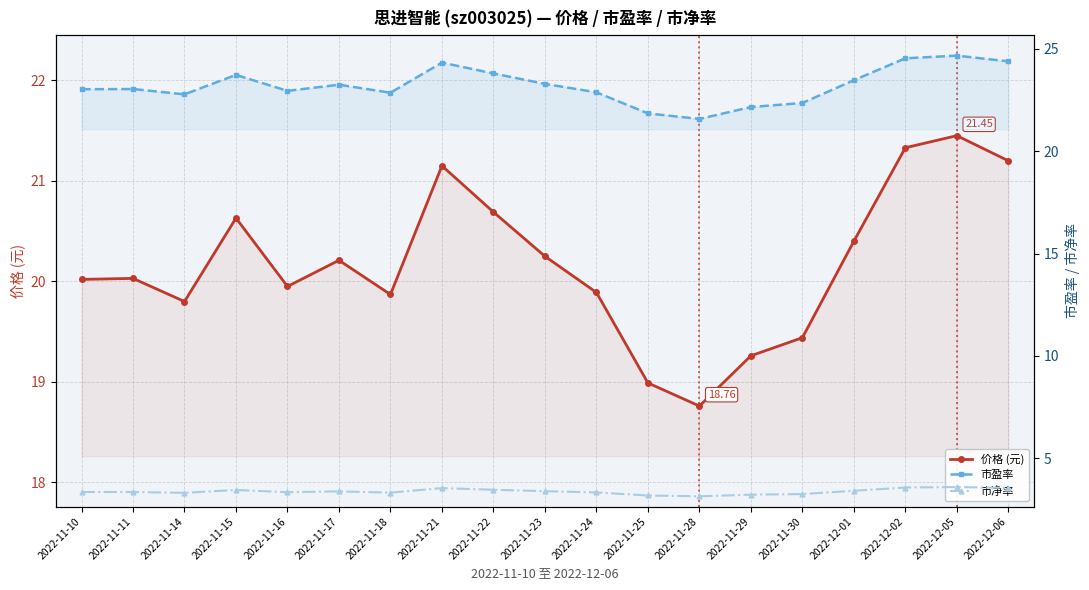

Is it true that 市净率 equals 1.7 at 2022-11-30?

False